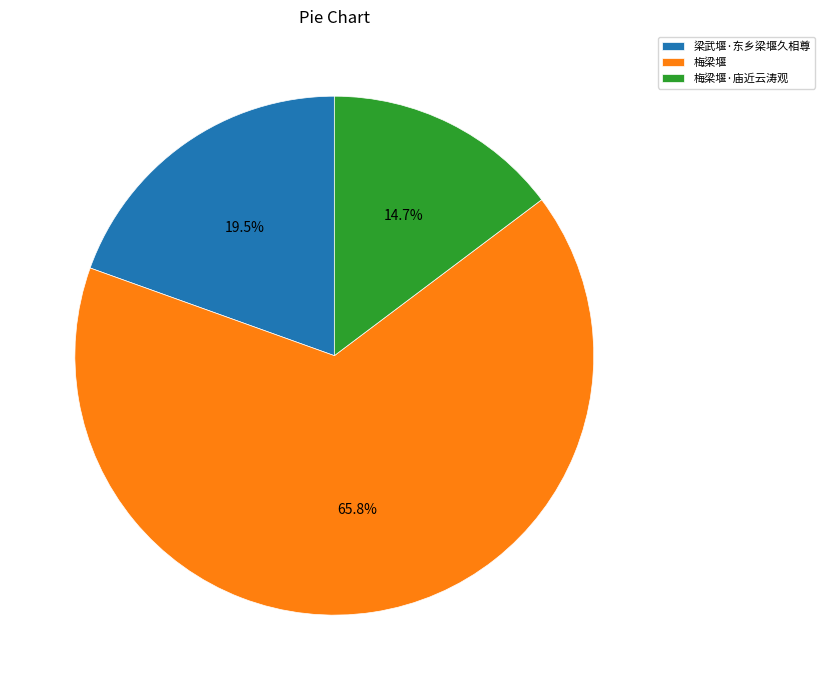

Does 梅梁堰 represent more than half of the total?

Yes